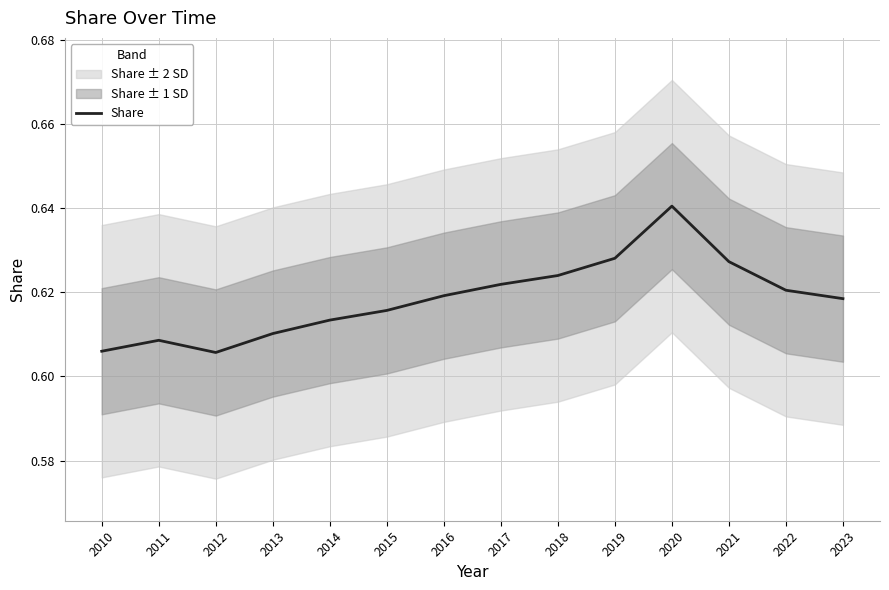

Rank the categories by value from lowest to highest.

2012, 2010, 2011, 2013, 2014, 2015, 2023, 2016, 2022, 2017, 2018, 2021, 2019, 2020